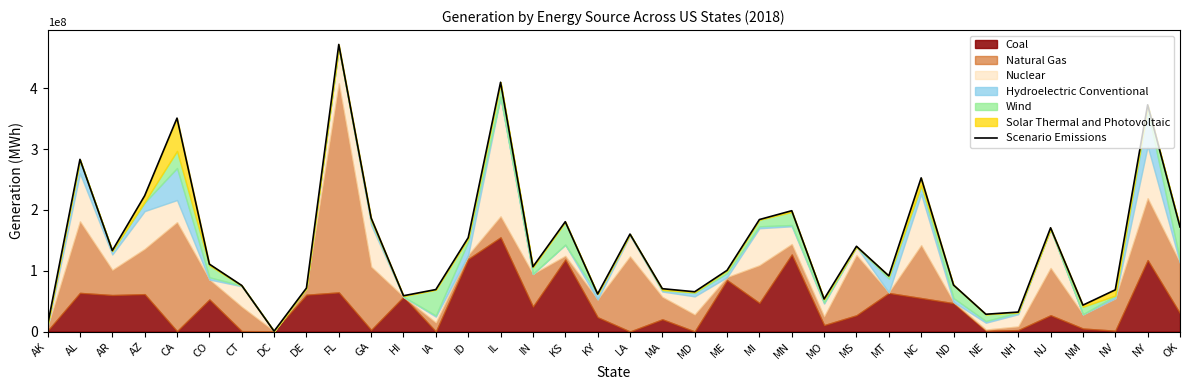

Which label corresponds to the largest value in the chart?

FL